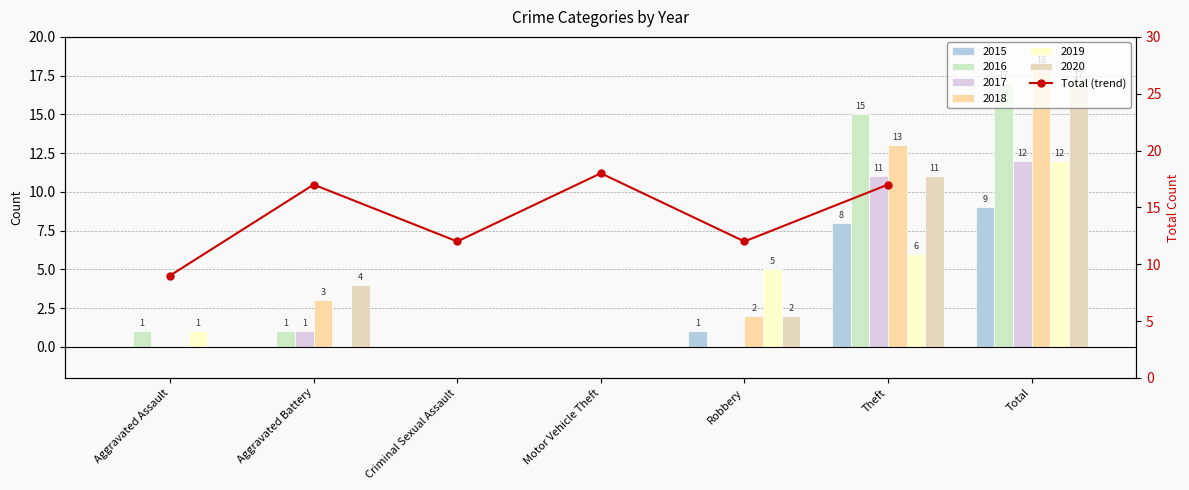

What is the ratio of the value at Robbery to the value at Theft?

0.7